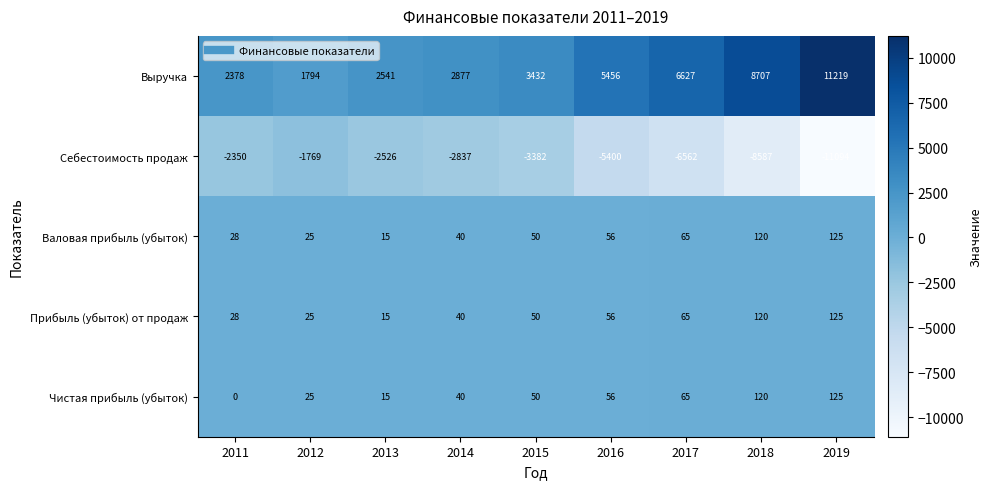

The value of Чистая прибыль (убыток) at 2019 is 125. True or false?

True